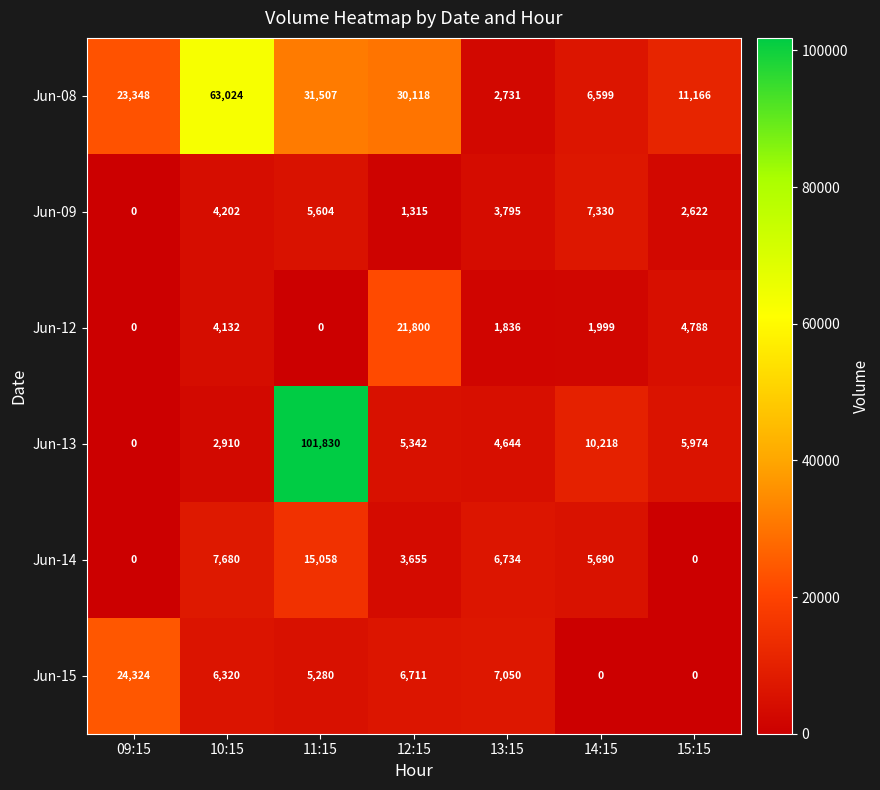

Which category has the highest value across all series?

11:15